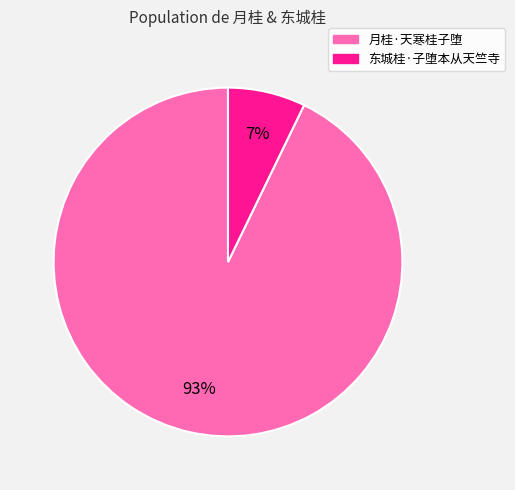

Combined, do 东城桂·子堕本从天竺寺 and 月桂·天寒桂子堕 account for over 50%?

Yes